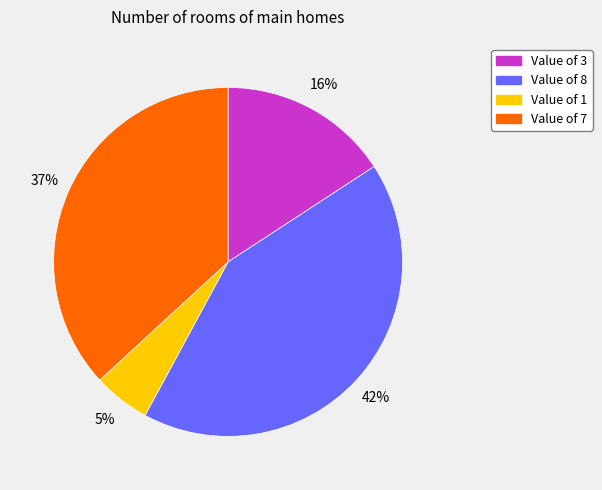

Does any single category account for the majority?

No